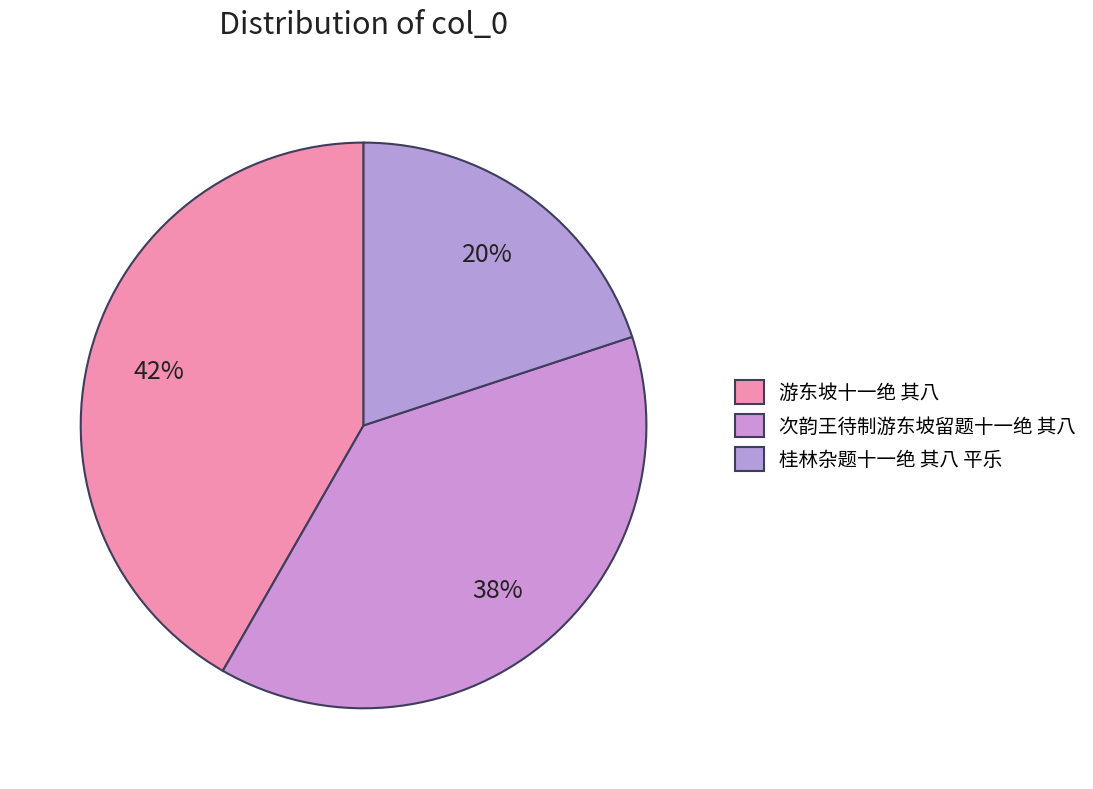

To the nearest percent, what percentage of the pie is 次韵王待制游东坡留题十一绝 其八?

38%